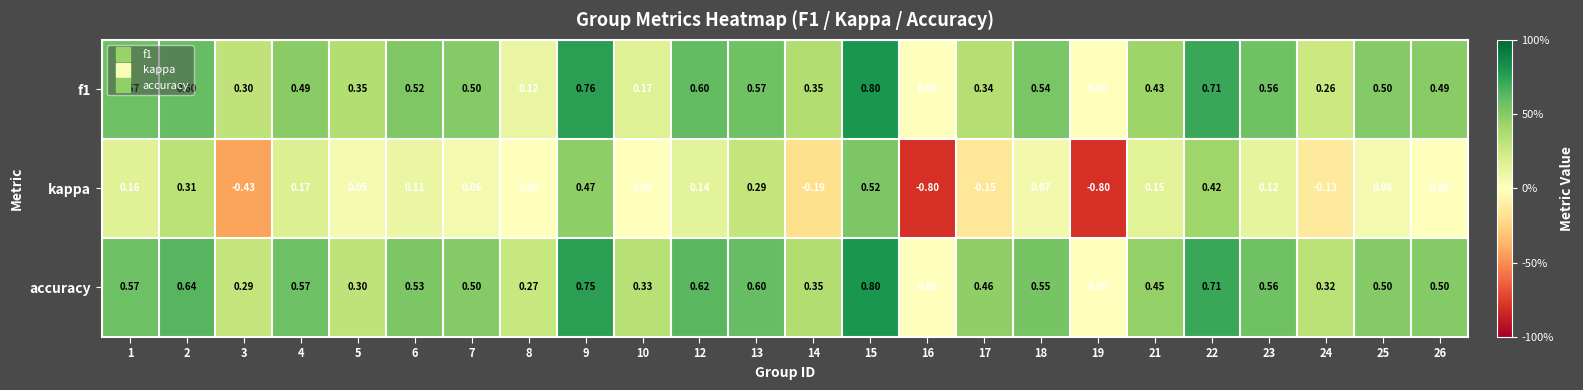

Is the value of accuracy at 25 greater than the value of kappa at 3?

Yes